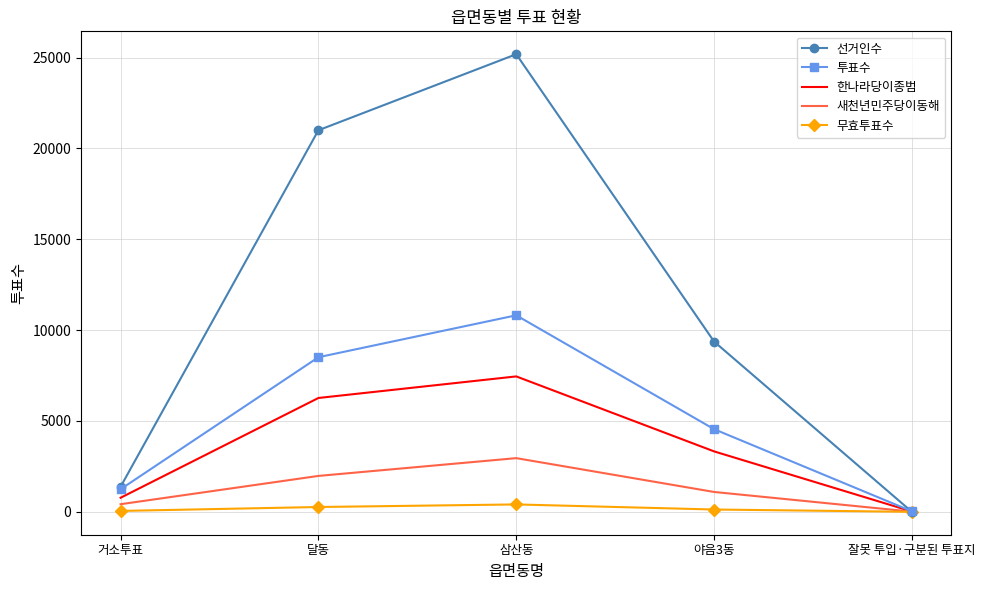

What is the spread (max minus min) of values at 달동?

20734